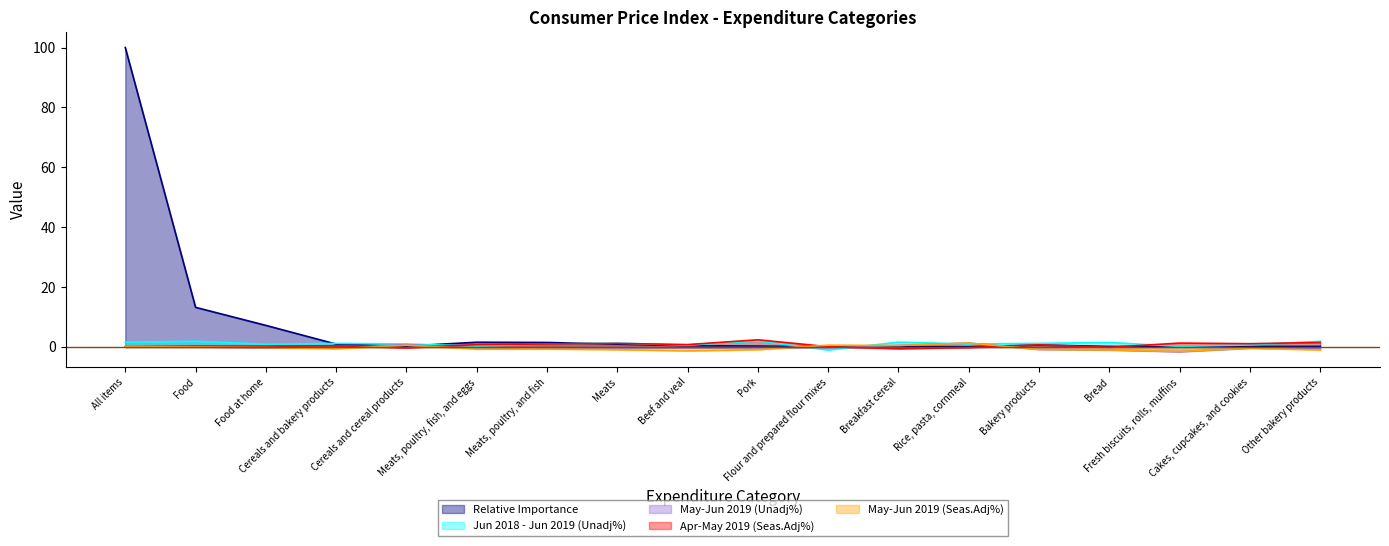

Which label corresponds to the largest value in the chart?

All items